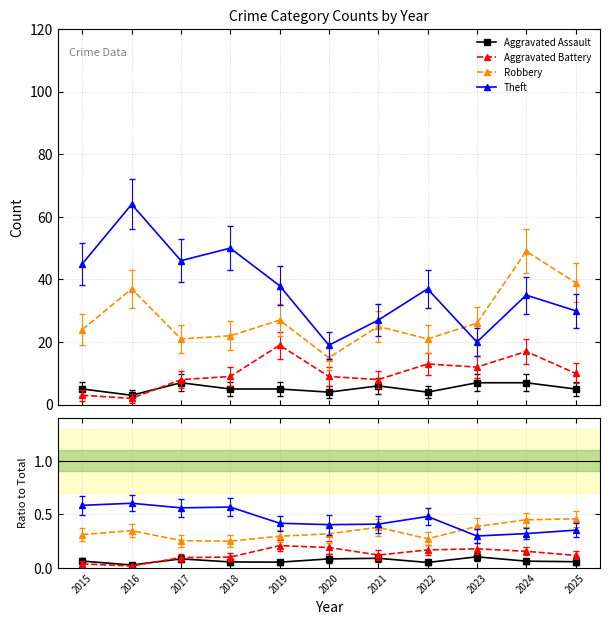

Which series changed the most between 2023 and 2025?

Robbery